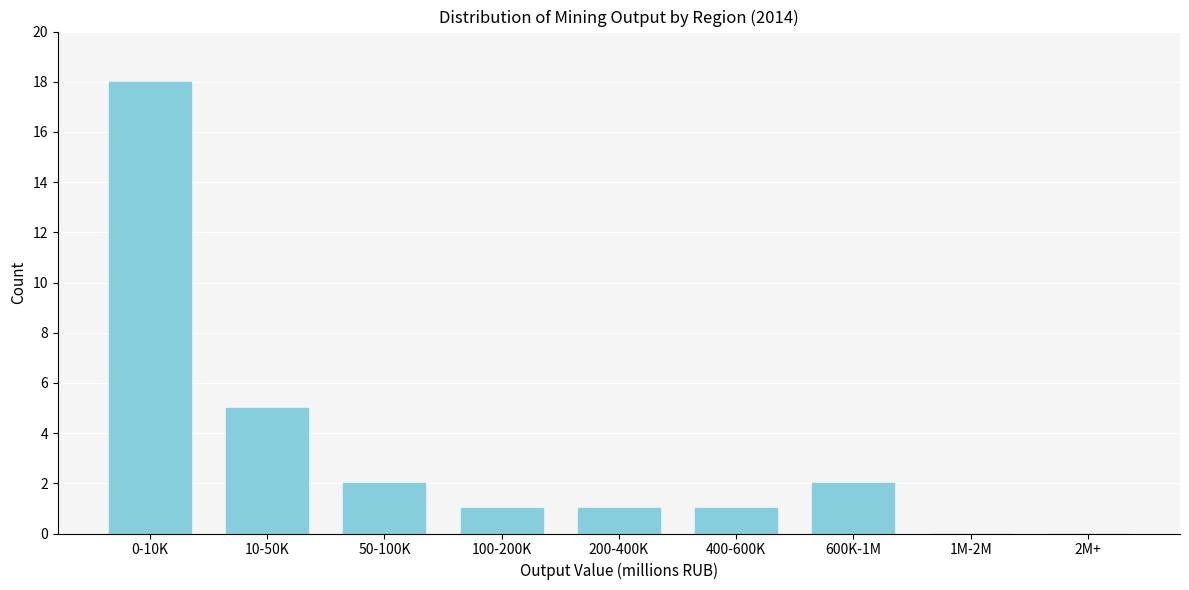

Reading left to right, extract all data points from this chart.

0-10K=18	10-50K=5	50-100K=2	100-200K=1	200-400K=1	400-600K=1	600K-1M=2	1M-2M=0	2M+=0